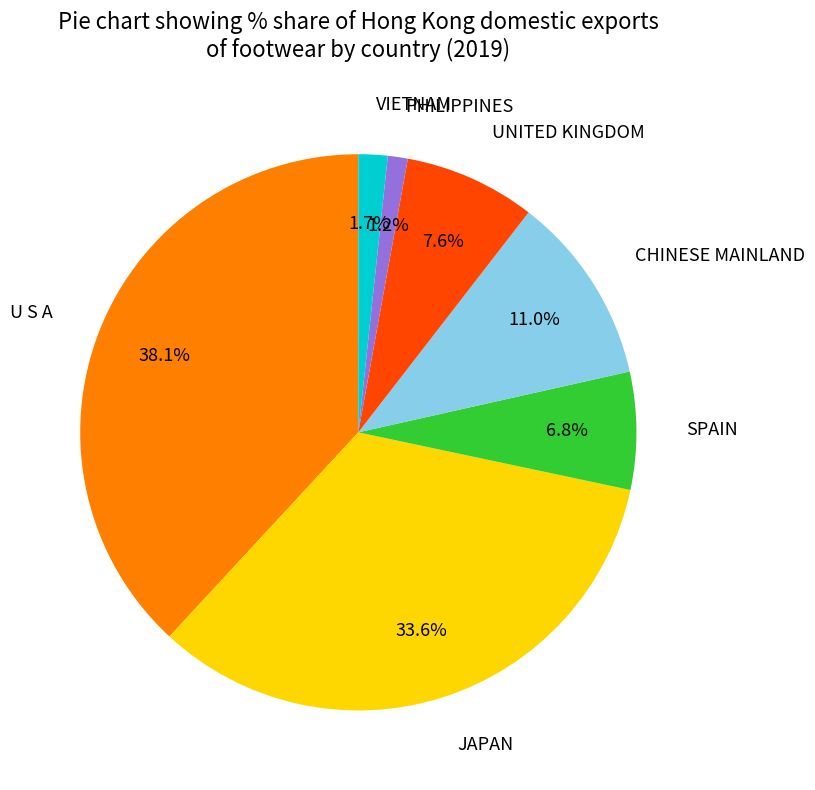

Does VIETNAM represent more than half of the total?

No